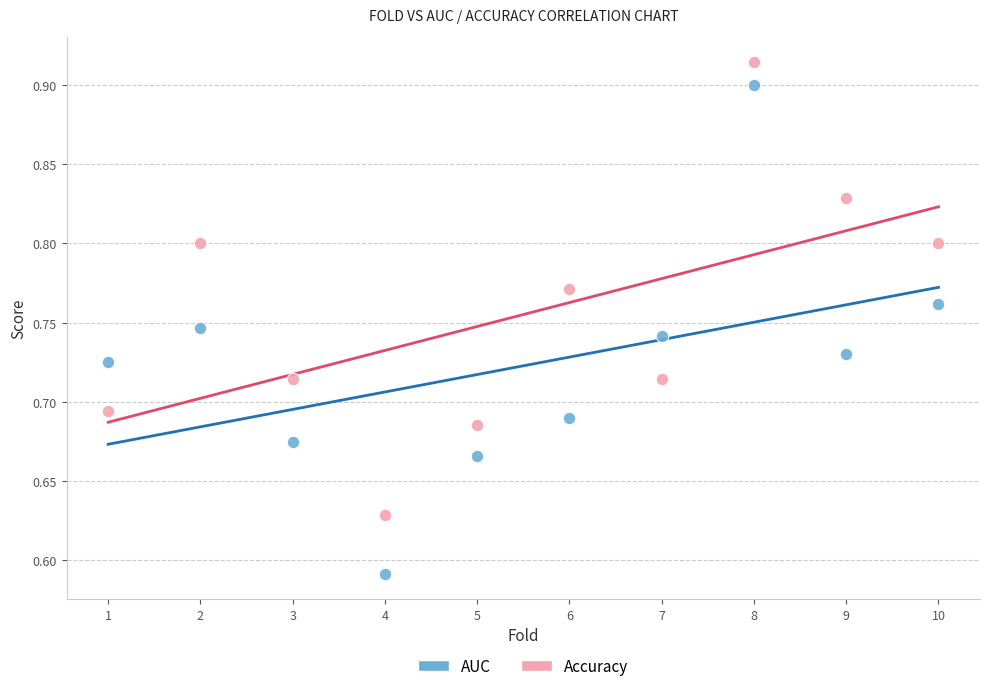

Across all data points, what is the range of Y values (max minus min)?

0.3